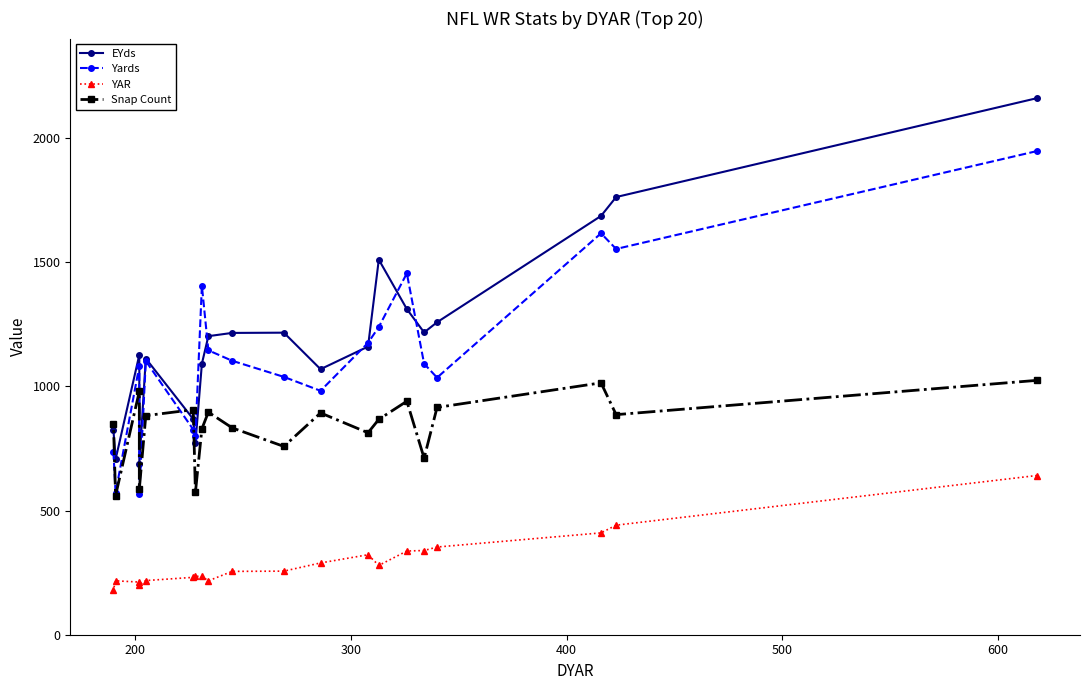

In EYds, how many points are higher than both neighbors (excluding endpoints)?

4